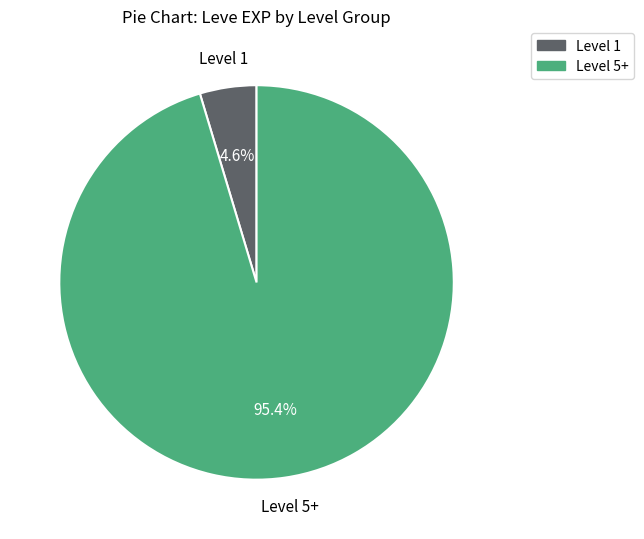

Does any single category account for the majority?

Yes